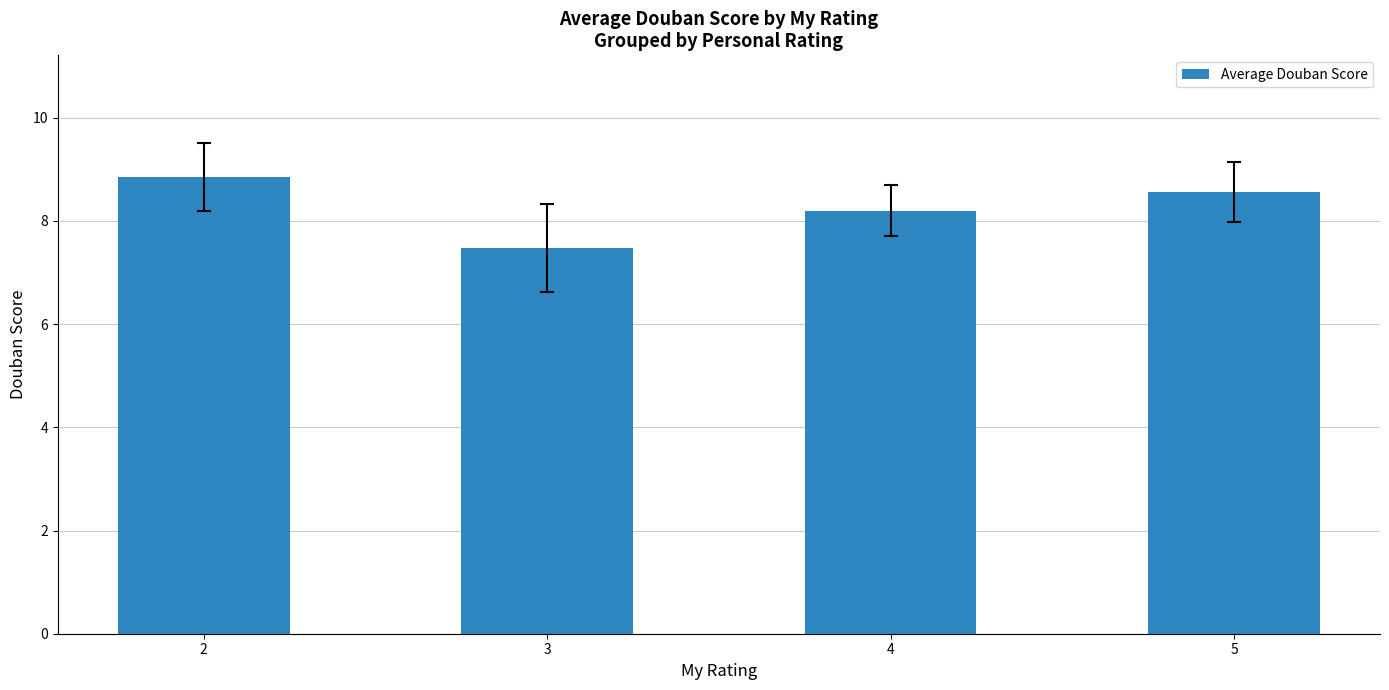

Which category has the lowest value across all series?

3